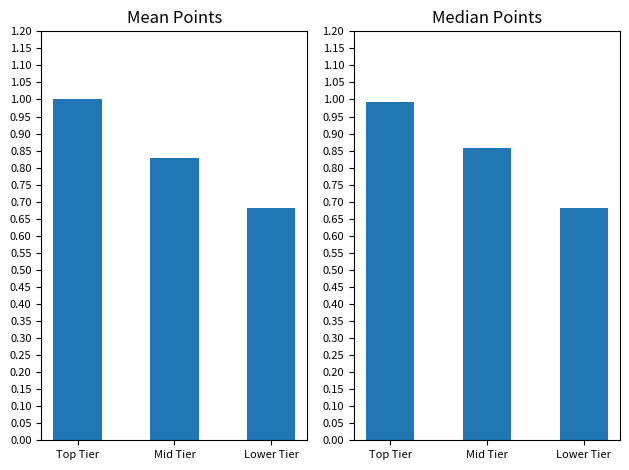

List the labels in order of Median Points value, smallest first.

Lower Tier, Mid Tier, Top Tier